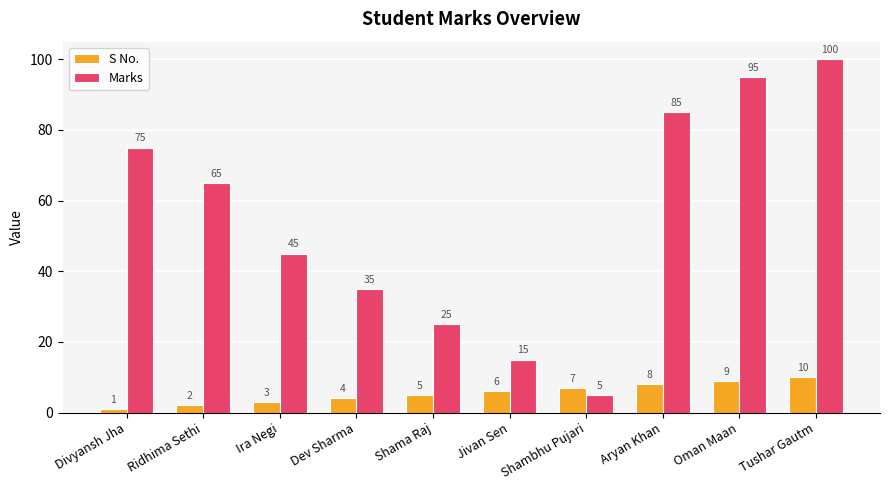

List the labels in order of Marks value, largest first.

Tushar Gautm, Oman Maan, Aryan Khan, Divyansh Jha, Ridhima Sethi, Ira Negi, Dev Sharma, Shama Raj, Jivan Sen, Shambhu Pujari